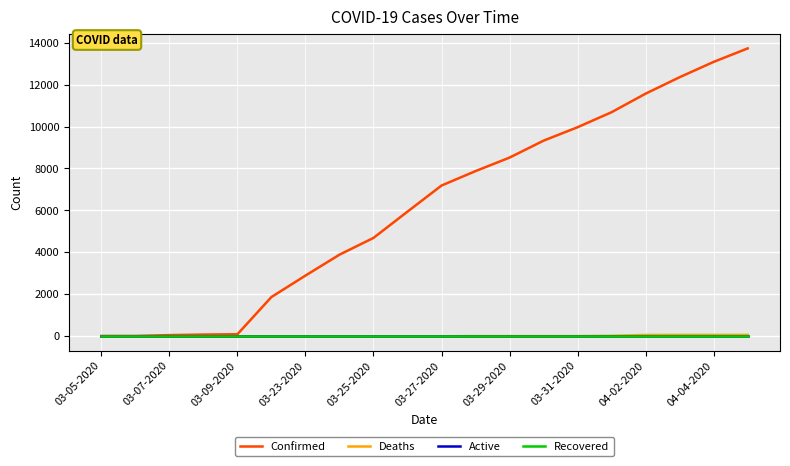

Is this an area chart (filled region under the line)?

No